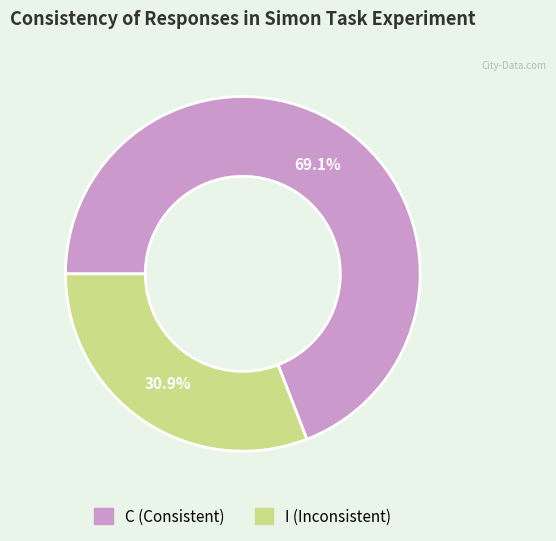

Does any single category account for the majority?

Yes